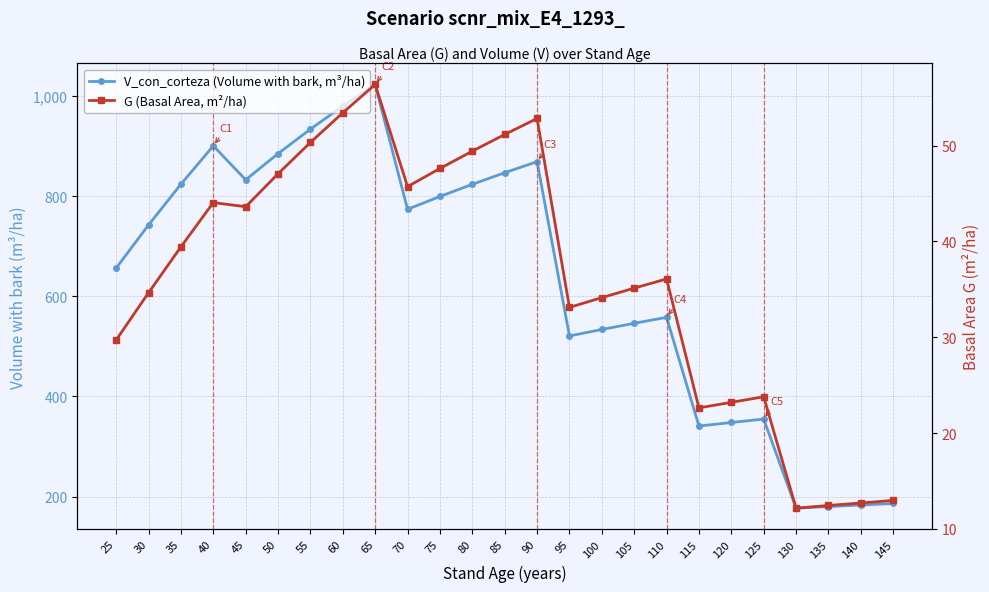

Reading right to left, extract all data points from this chart.

V_con_corteza (Volume with bark, m³/ha): 145=186.3	140=183.2	135=180.1	130=176.9	125=354.9	120=348.0	115=340.9	110=558.0	105=546.1	100=533.8	95=520.9	90=869.0	85=846.8	80=823.7	75=799.4	70=773.9	65=1023.1	60=979.9	55=933.9	50=885.0	45=832.7	40=900.5	35=824.0	30=742.5	25=656.5
G (Basal Area, m²/ha): 145=13.0	140=12.7	135=12.4	130=12.2	125=23.8	120=23.2	115=22.6	110=36.1	105=35.1	100=34.1	95=33.1	90=52.8	85=51.2	80=49.4	75=47.6	70=45.7	65=56.4	60=53.4	55=50.3	50=47.1	45=43.6	40=44.1	35=39.4	30=34.6	25=29.7